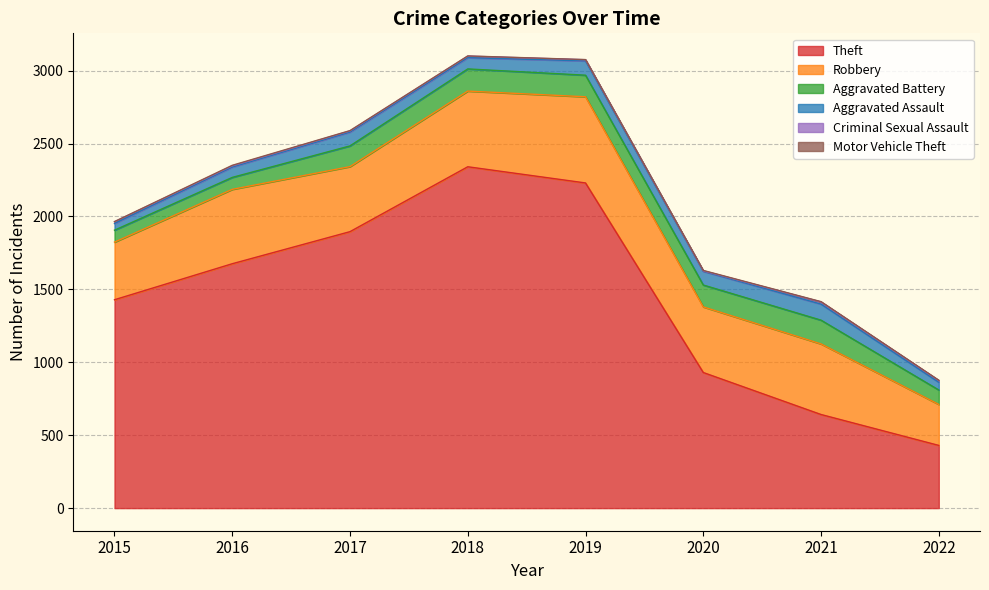

Rank the categories by Aggravated Battery value from lowest to highest.

2015, 2016, 2022, 2017, 2019, 2020, 2018, 2021